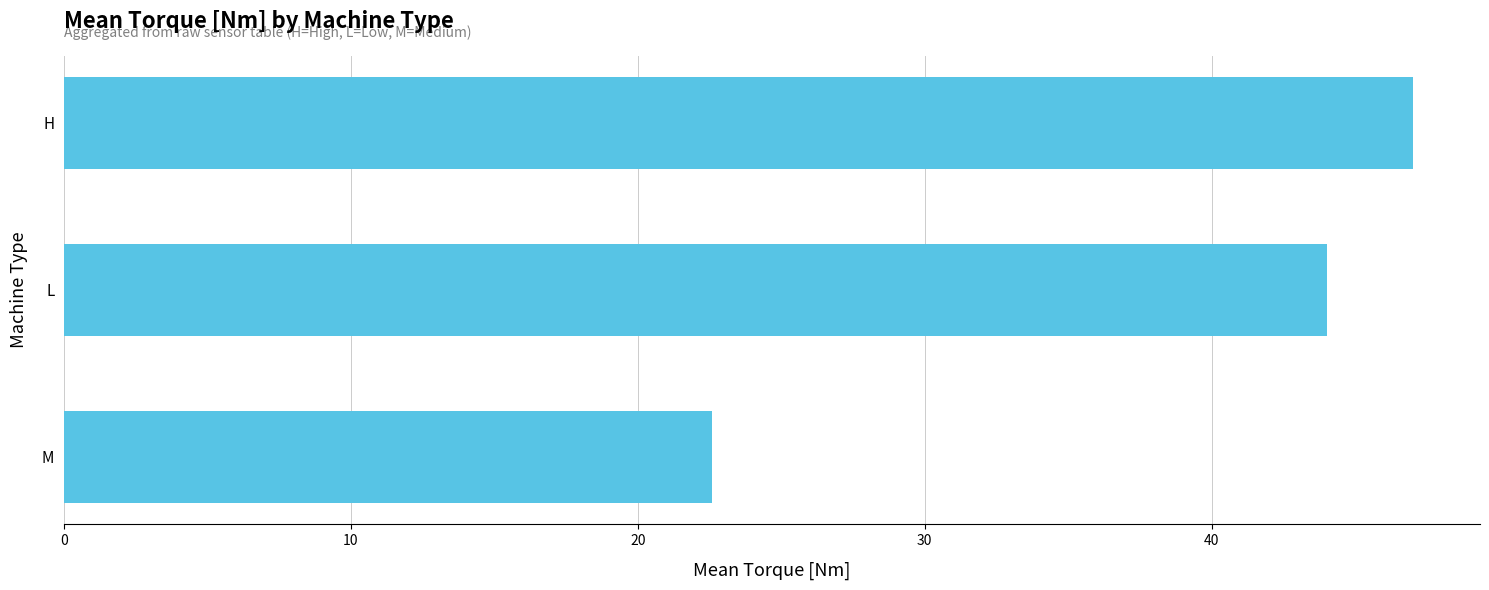

At which label is the value closest to 34?

L